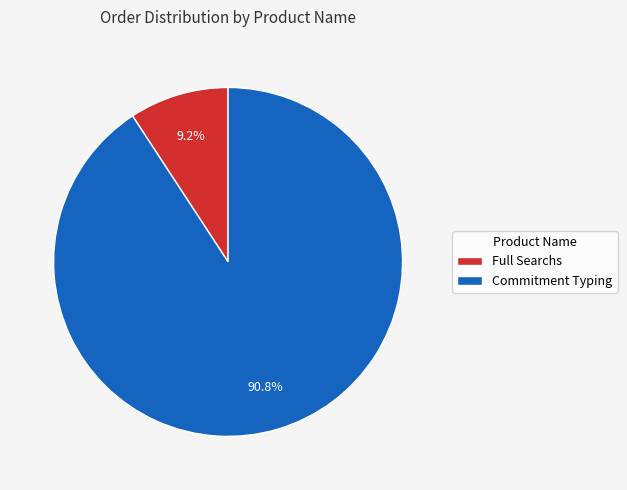

Does any single category account for the majority?

Yes